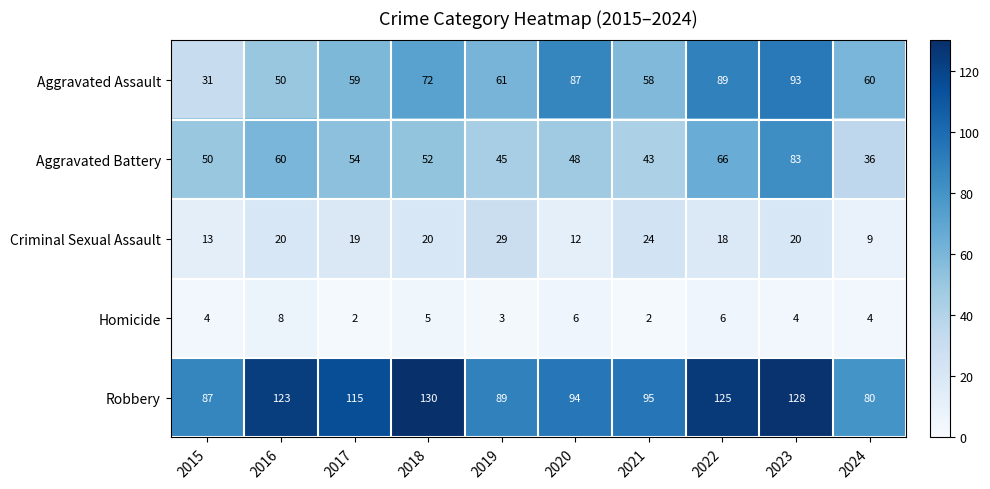

At how many categories does at least one series exceed 129?

1